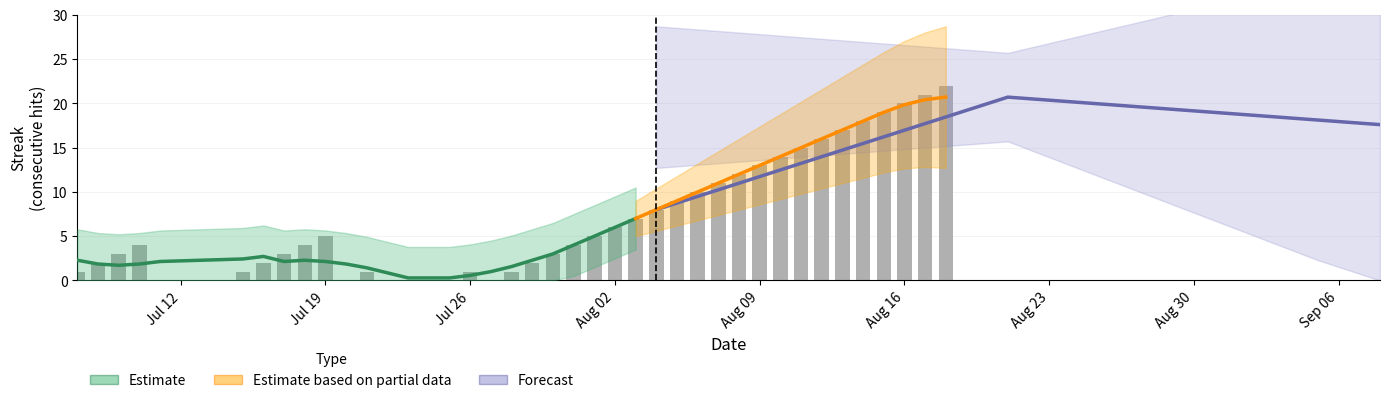

What is the difference between the maximum and second lowest values?

22